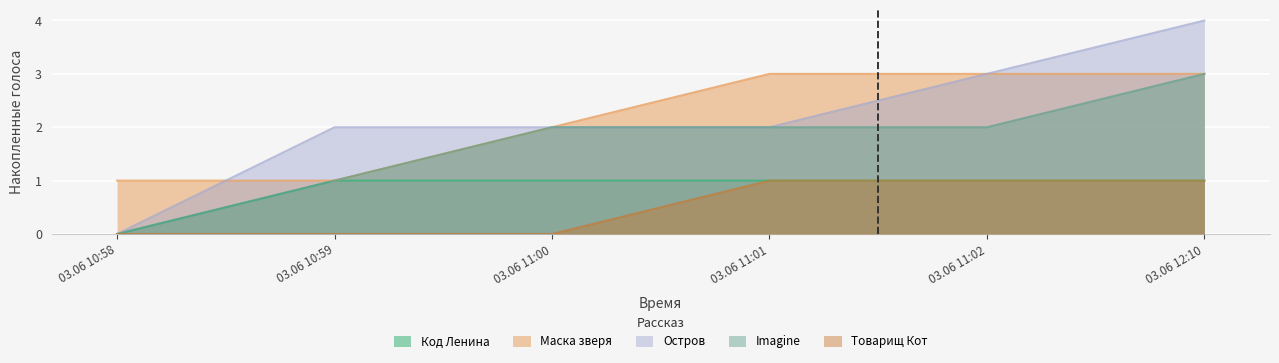

List the labels in order of Остров value, largest first.

03.06 12:10, 03.06 11:02, 03.06 10:59, 03.06 11:00, 03.06 11:01, 03.06 10:58